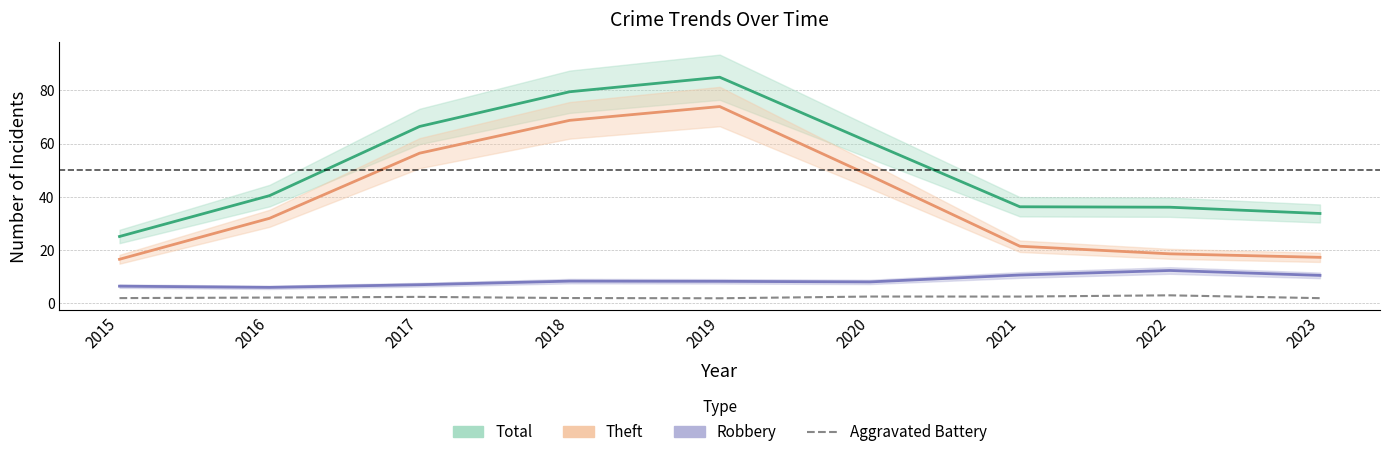

What is the value of the Theft point at the 6th from the left?

48.0